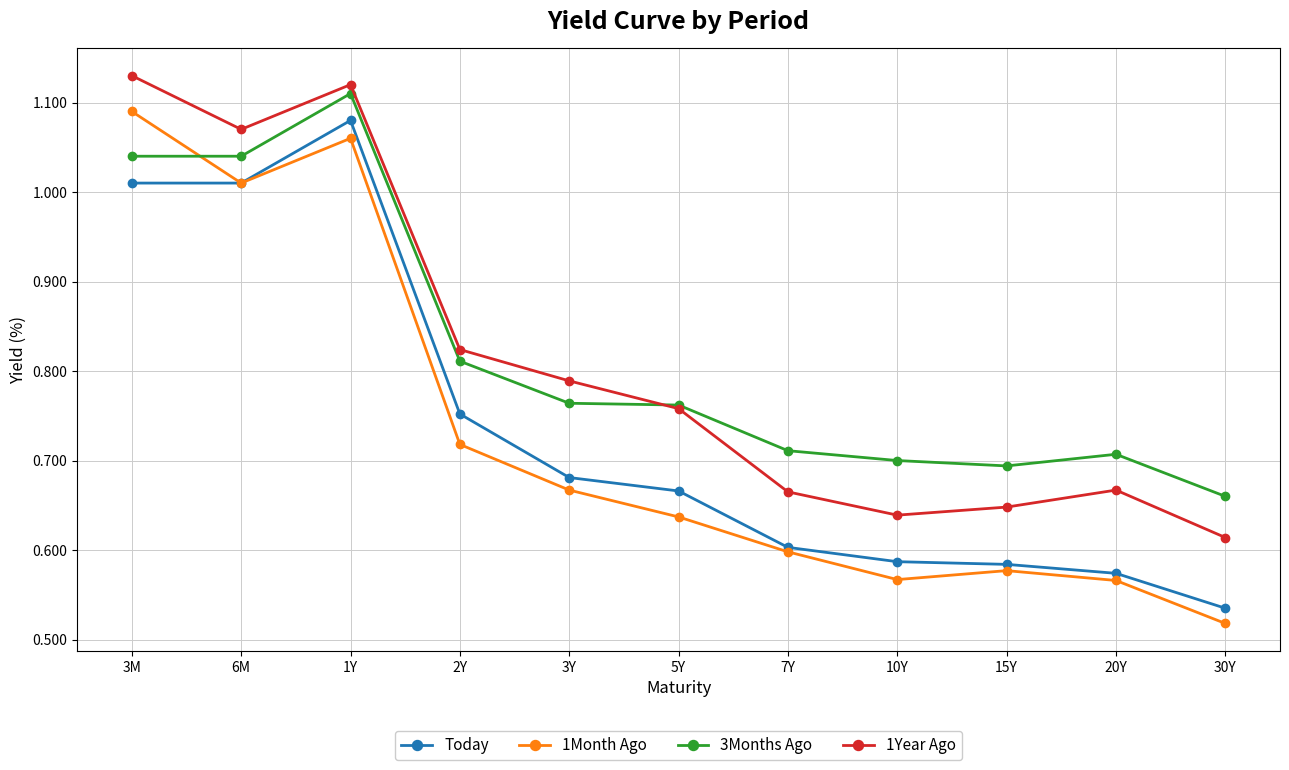

Which series has the largest total across all categories?

3Months Ago